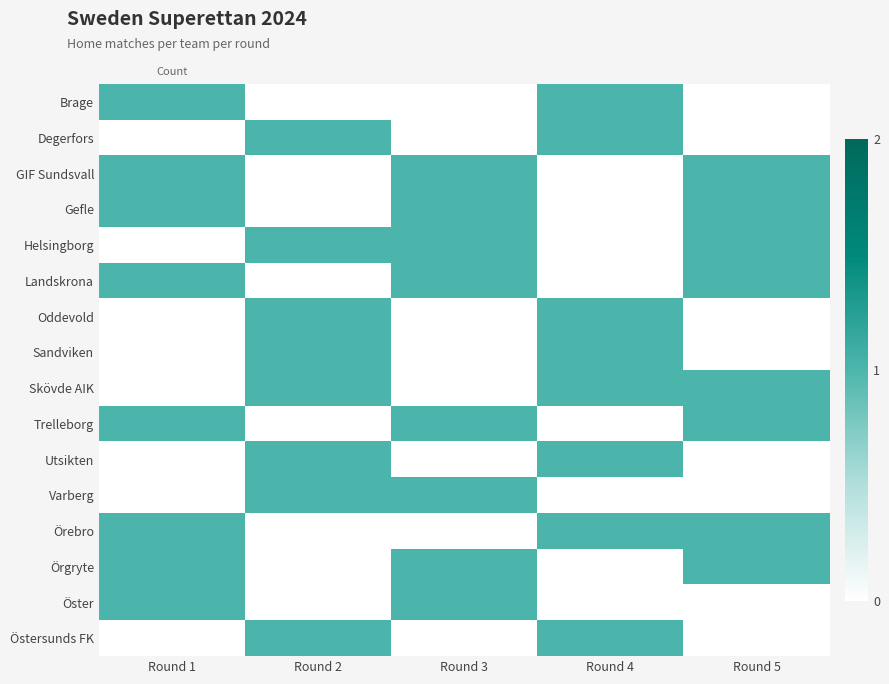

Count the Skövde AIK values in the range 0 to 1.

5